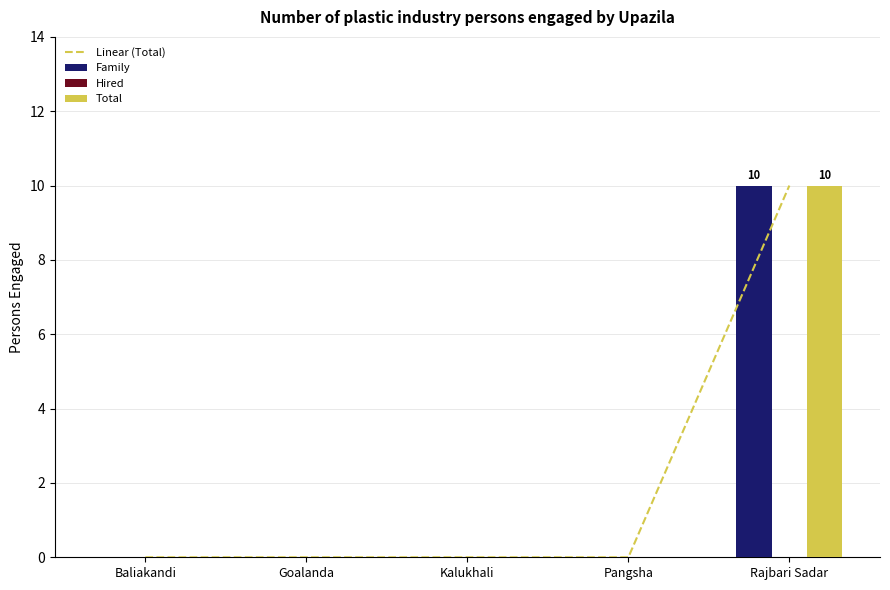

What is the sum of all Family values?

10